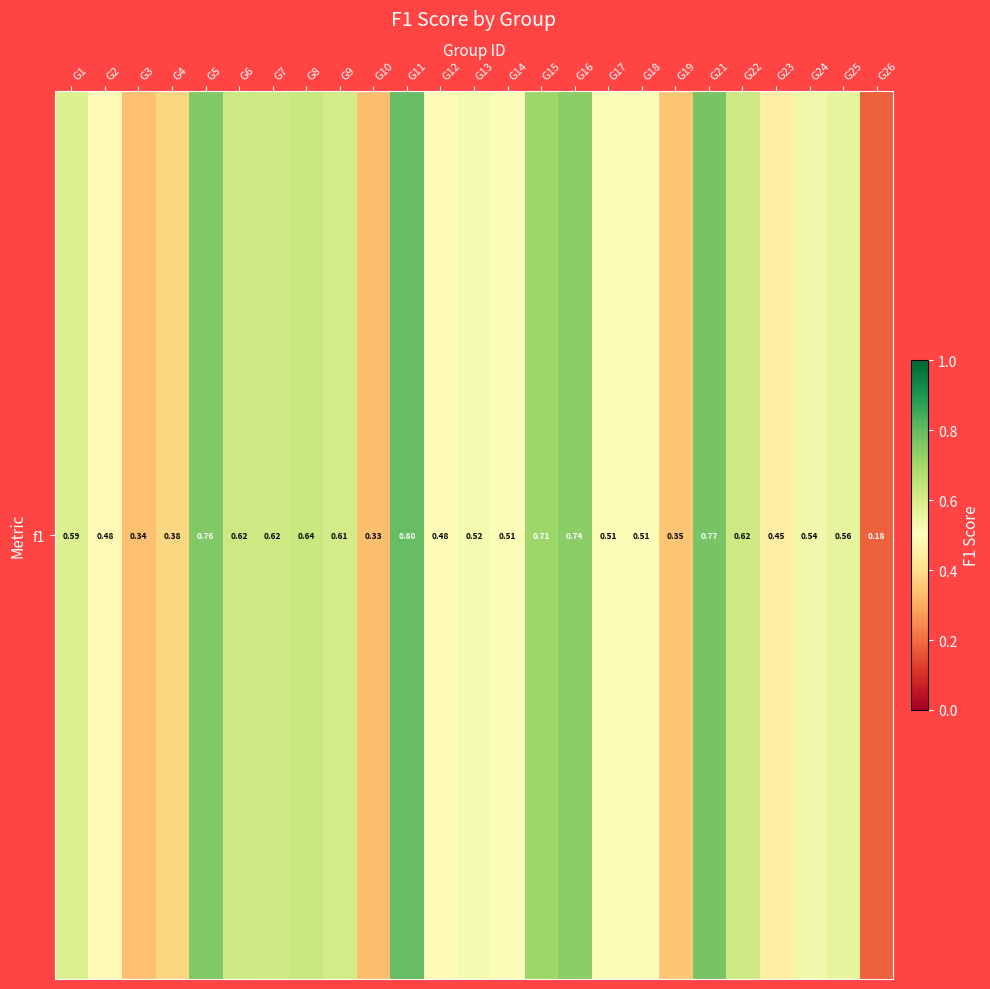

How many series are shown in this chart?

1